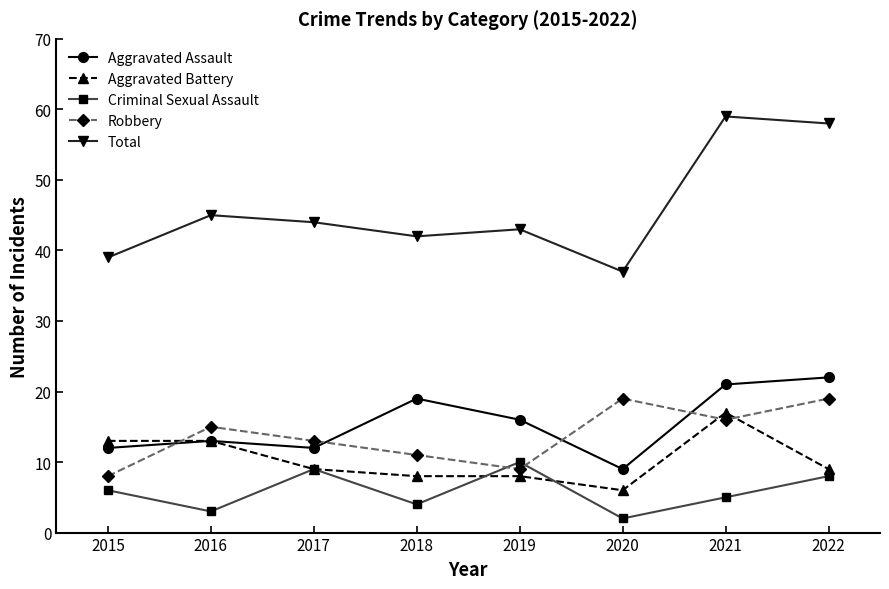

What is the sum of the Robbery values at 2021 and 2020?

35